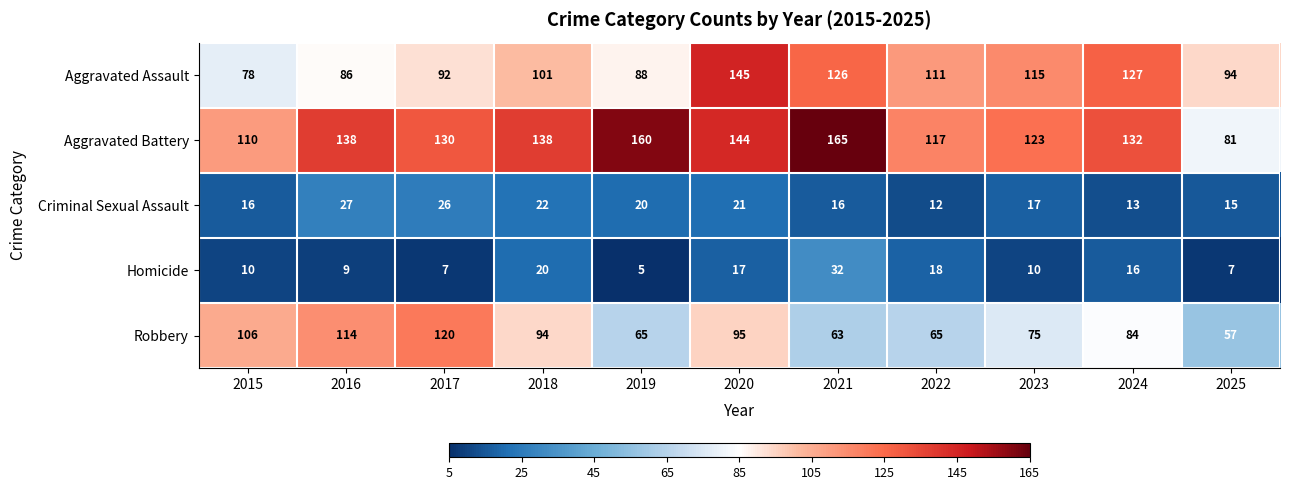

Read the Homicide value at 2023, to the nearest 10.

10